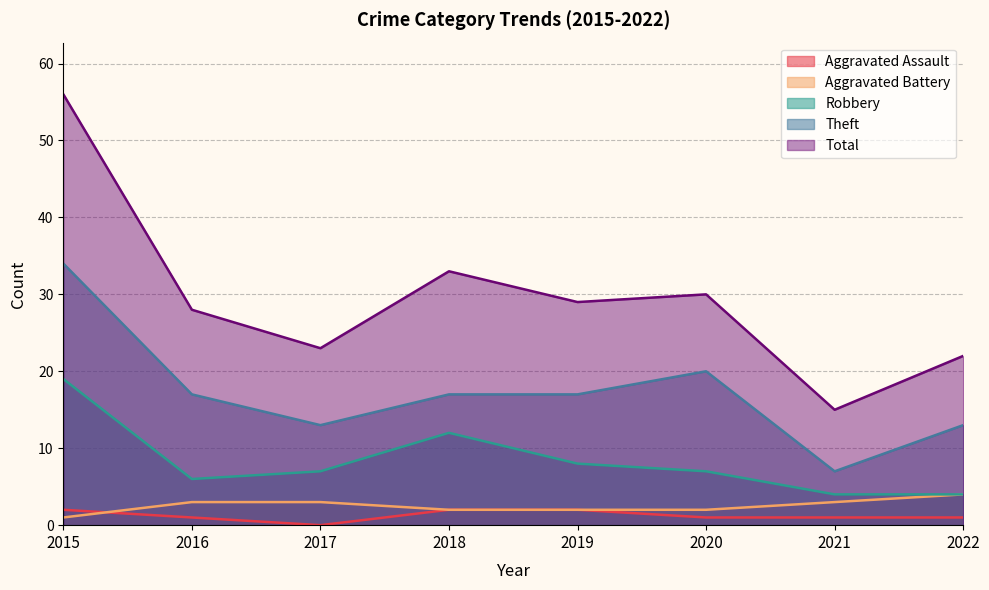

What value does the Robbery series have at 2015, to the nearest 10?

20